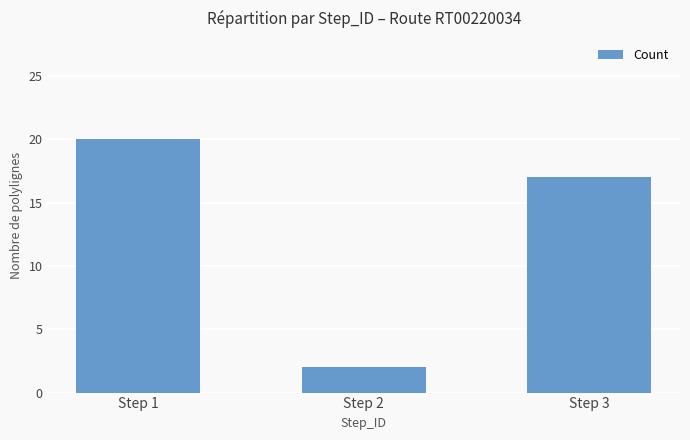

Is it true that the value at Step 1 is 20?

True